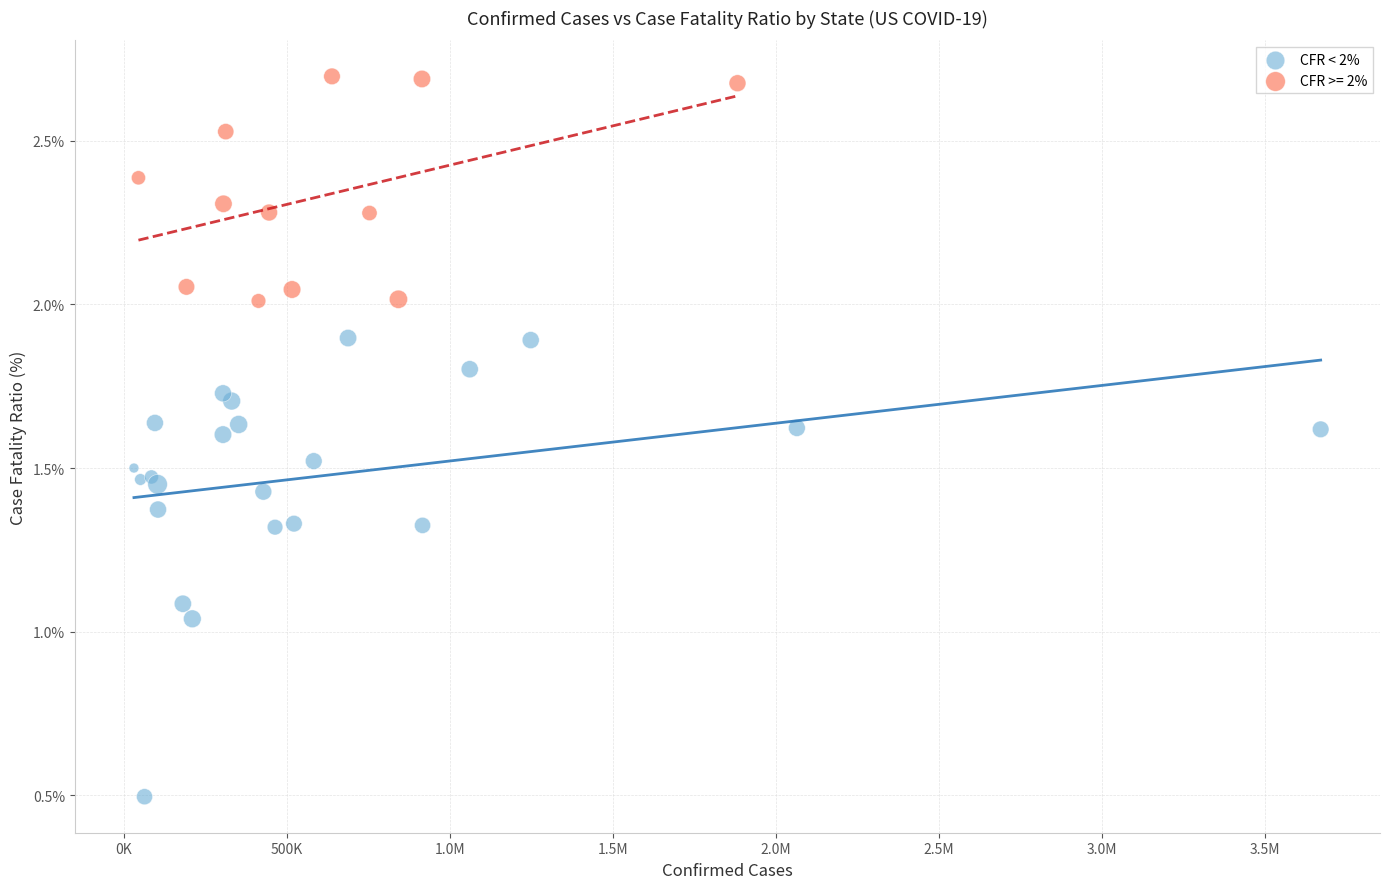

Which series has the largest Y range (max minus min)?

CFR < 2%